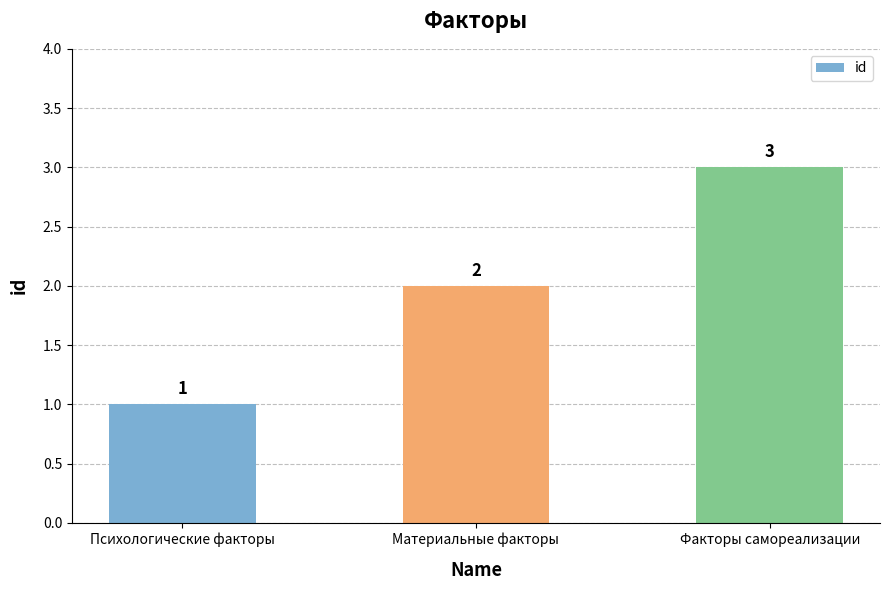

Reading left to right, transcribe all the data shown in this chart.

1	2	3